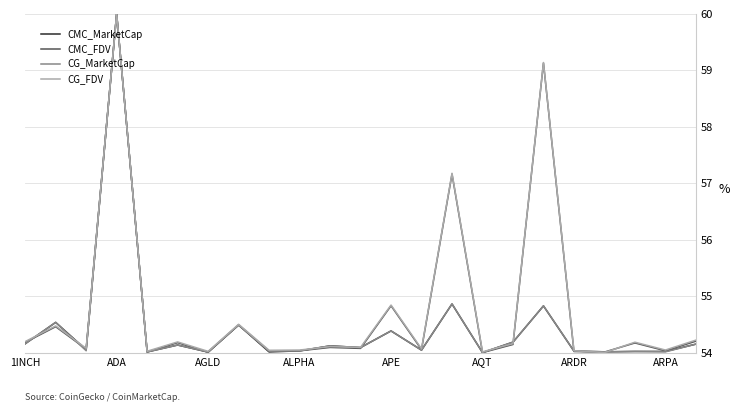

What is the maximum value for CG_MarketCap?

60.0